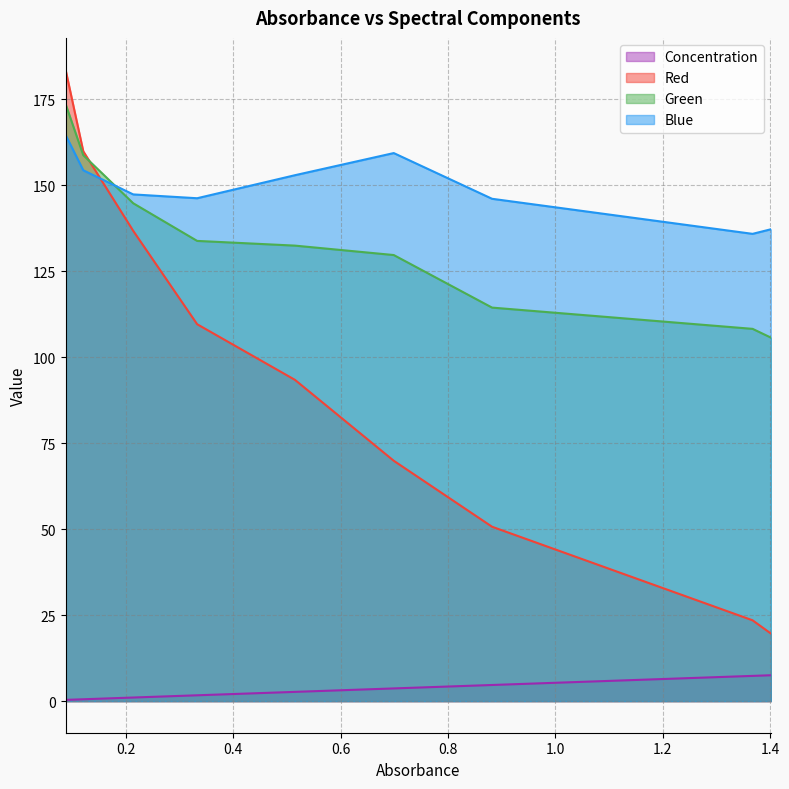

Does the chart display data point markers on the line(s)?

No